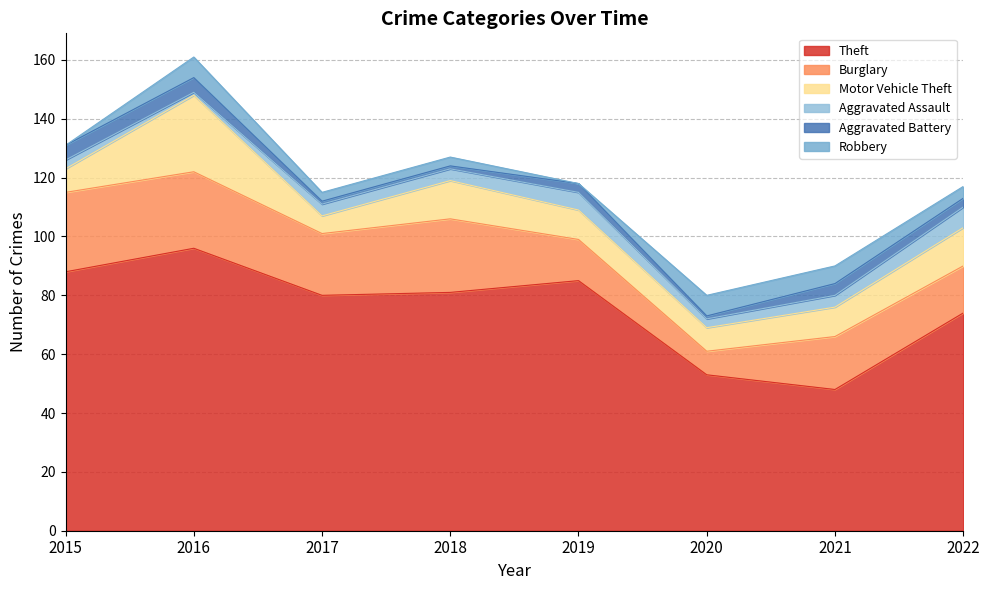

At how many categories does at least one series exceed 59?

6